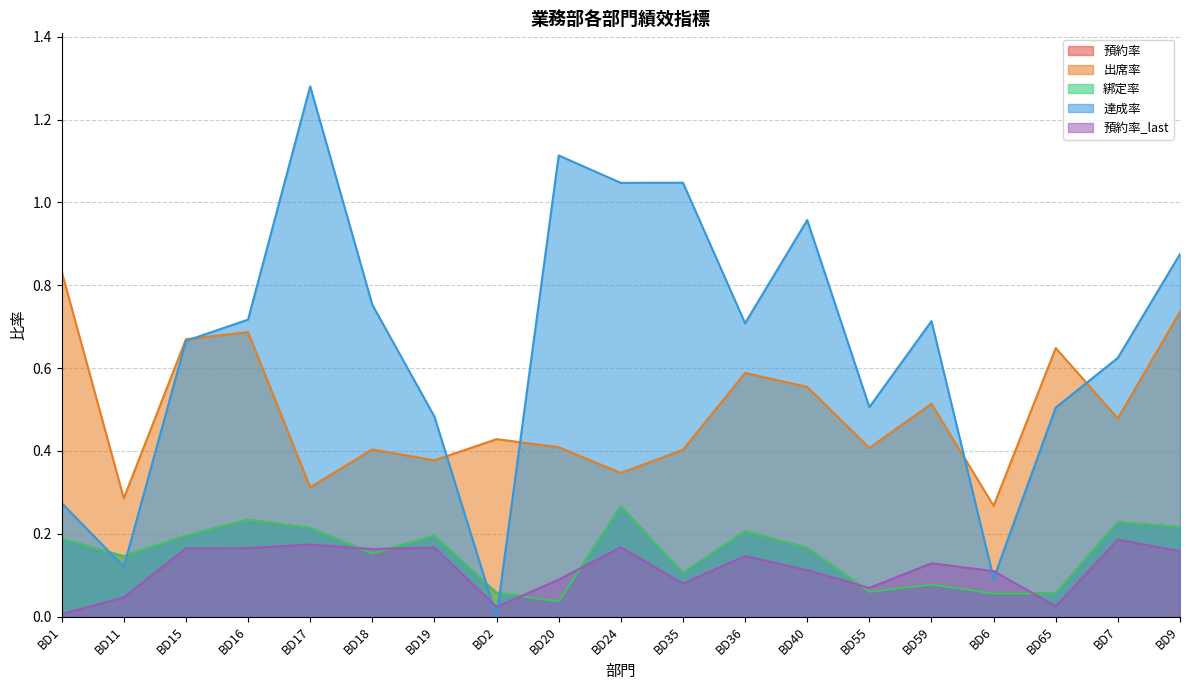

How many categories are shown in the chart?

19